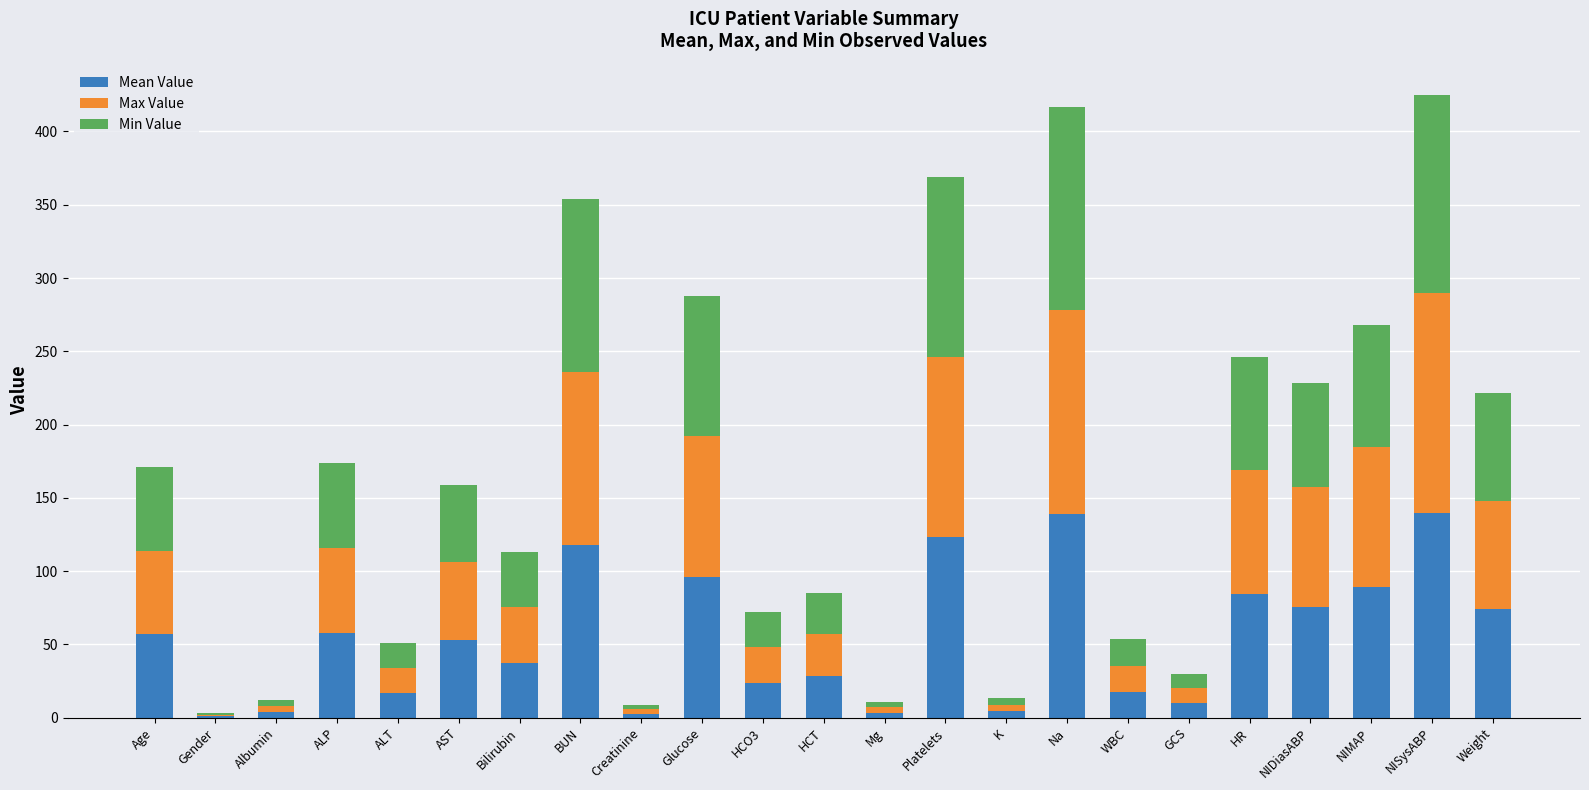

How many data points does each series have?

23